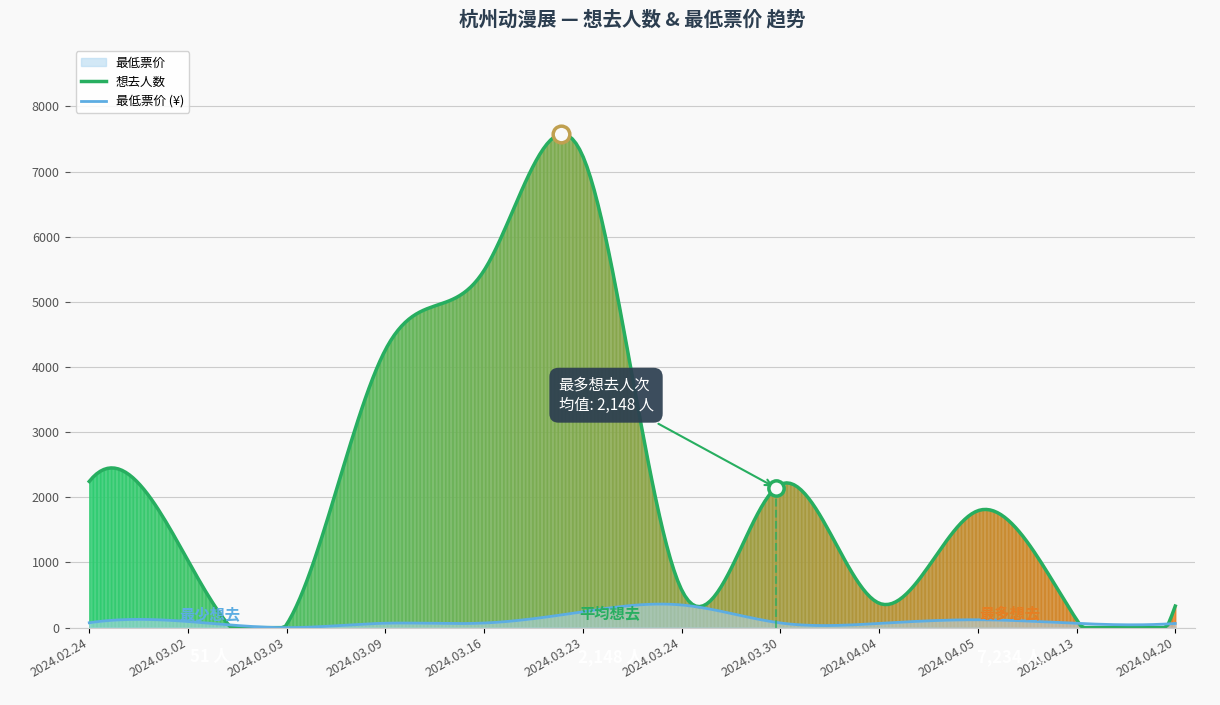

In 最低票价, how many points are lower than both neighbors (excluding endpoints)?

2